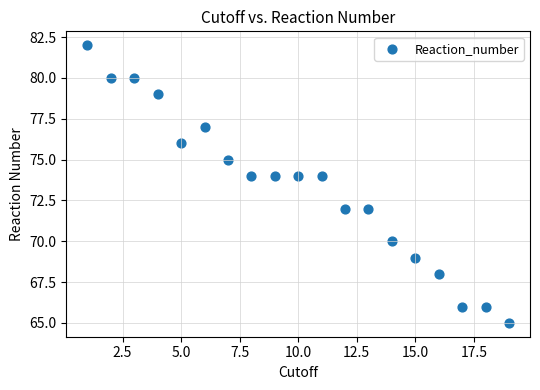

What is the range of Y values (max minus min)?

17